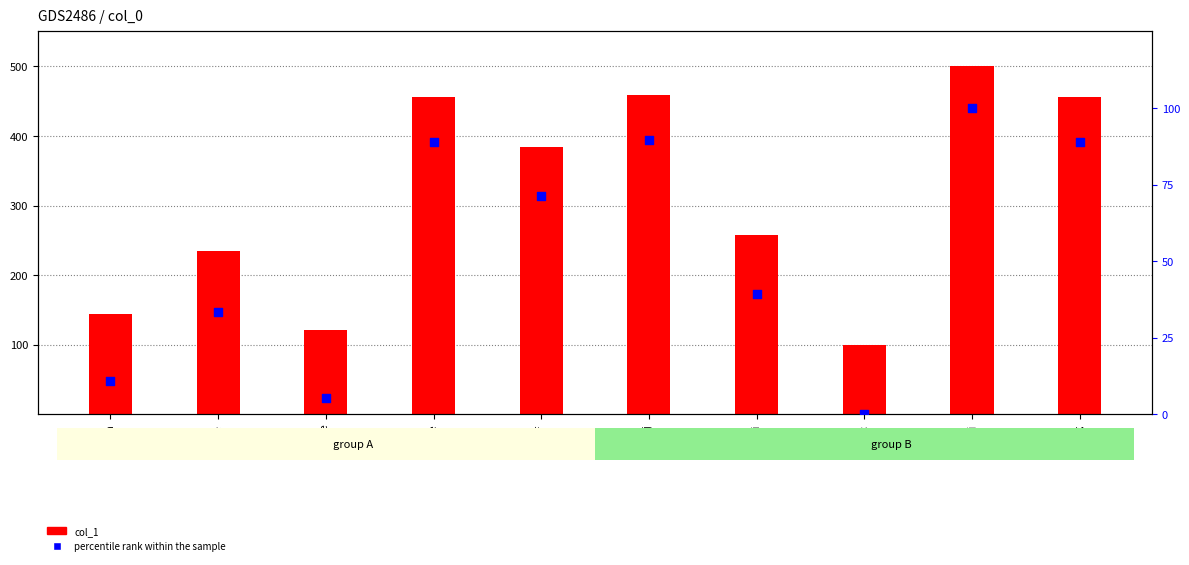

At how many categories does at least one series exceed 66?

10